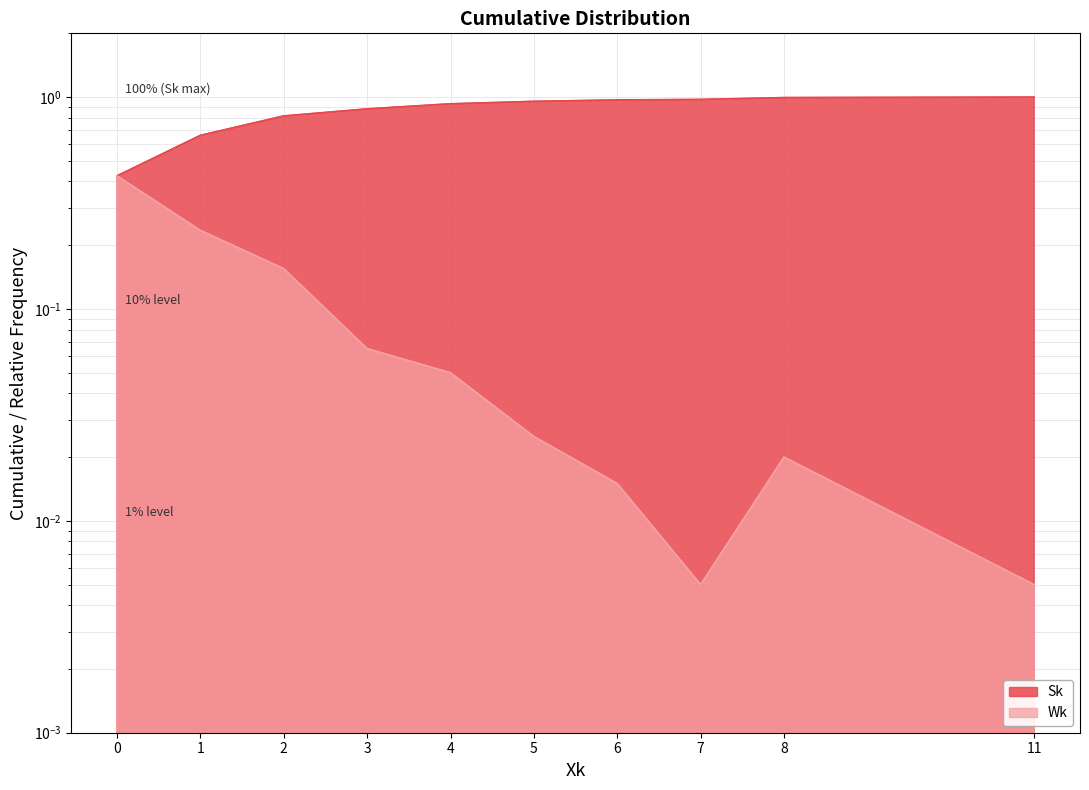

Which series has the widest spread of values?

Sk